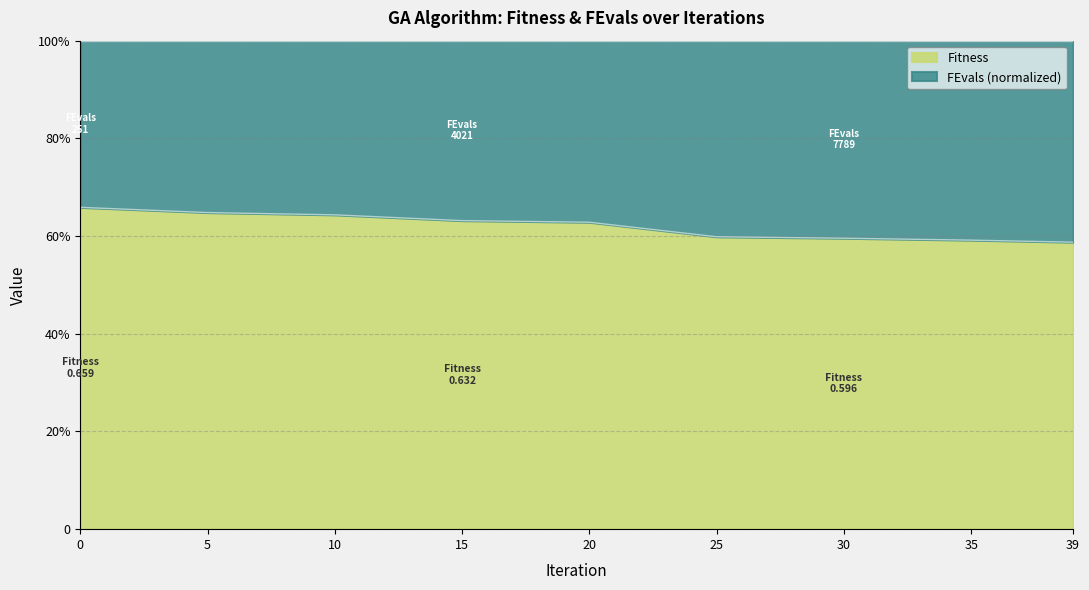

Does the chart have visible grid lines?

Yes